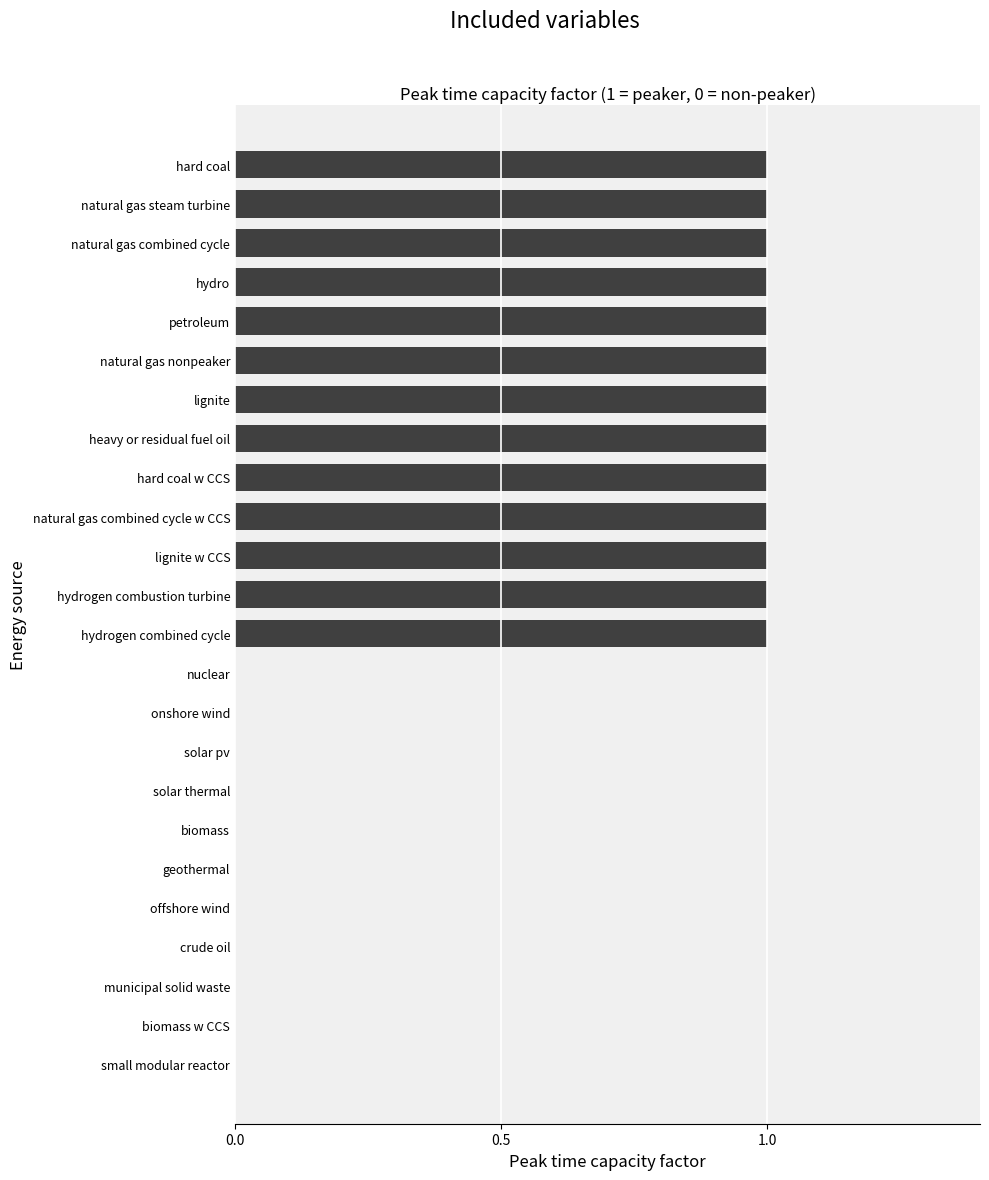

Reading top to bottom, what are all the values shown in this chart?

hard coal=1	natural gas steam turbine=1	natural gas combined cycle=1	hydro=1	petroleum=1	natural gas nonpeaker=1	lignite=1	heavy or residual fuel oil=1	hard coal w CCS=1	natural gas combined cycle w CCS=1	lignite w CCS=1	hydrogen combustion turbine=1	hydrogen combined cycle=1	nuclear=0	onshore wind=0	solar pv=0	solar thermal=0	biomass=0	geothermal=0	offshore wind=0	crude oil=0	municipal solid waste=0	biomass w CCS=0	small modular reactor=0